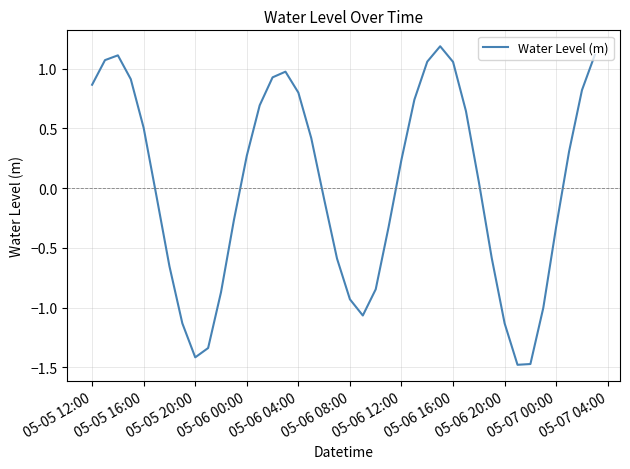

What is the difference between the maximum and minimum values?

2.7